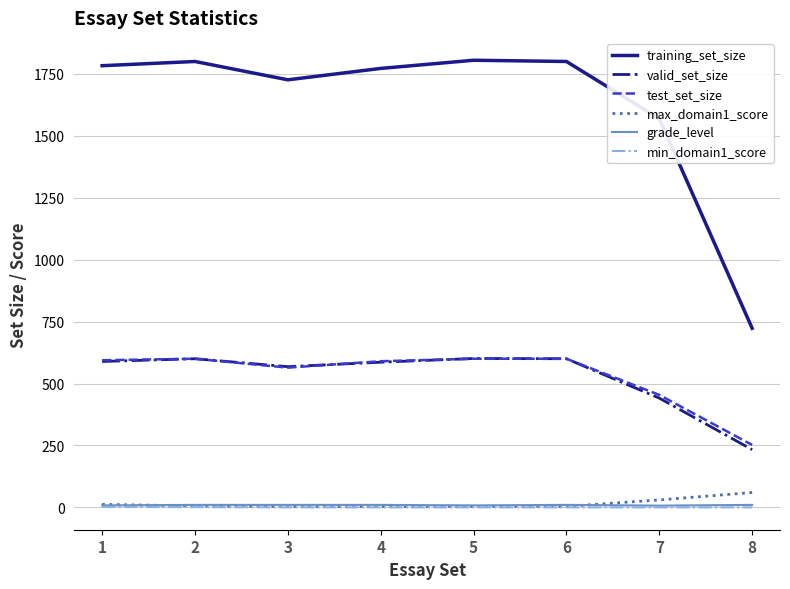

How many distinct data groups are displayed?

6